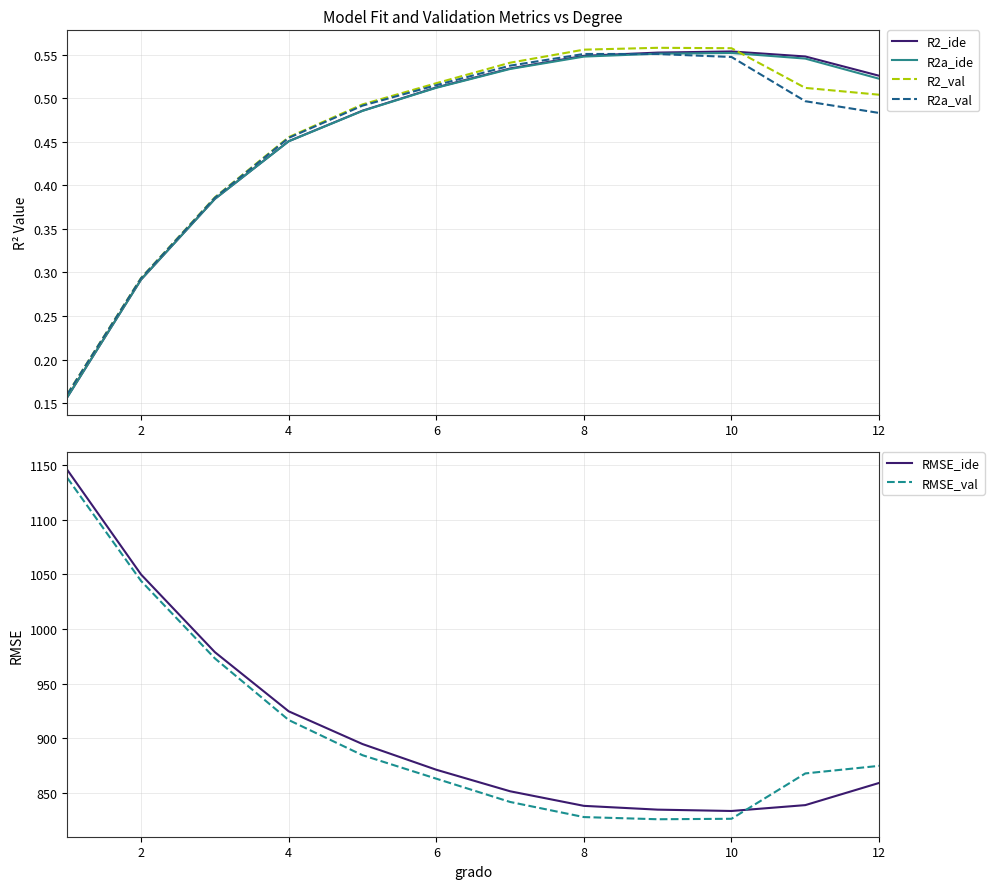

Does the chart display data point markers on the line(s)?

No